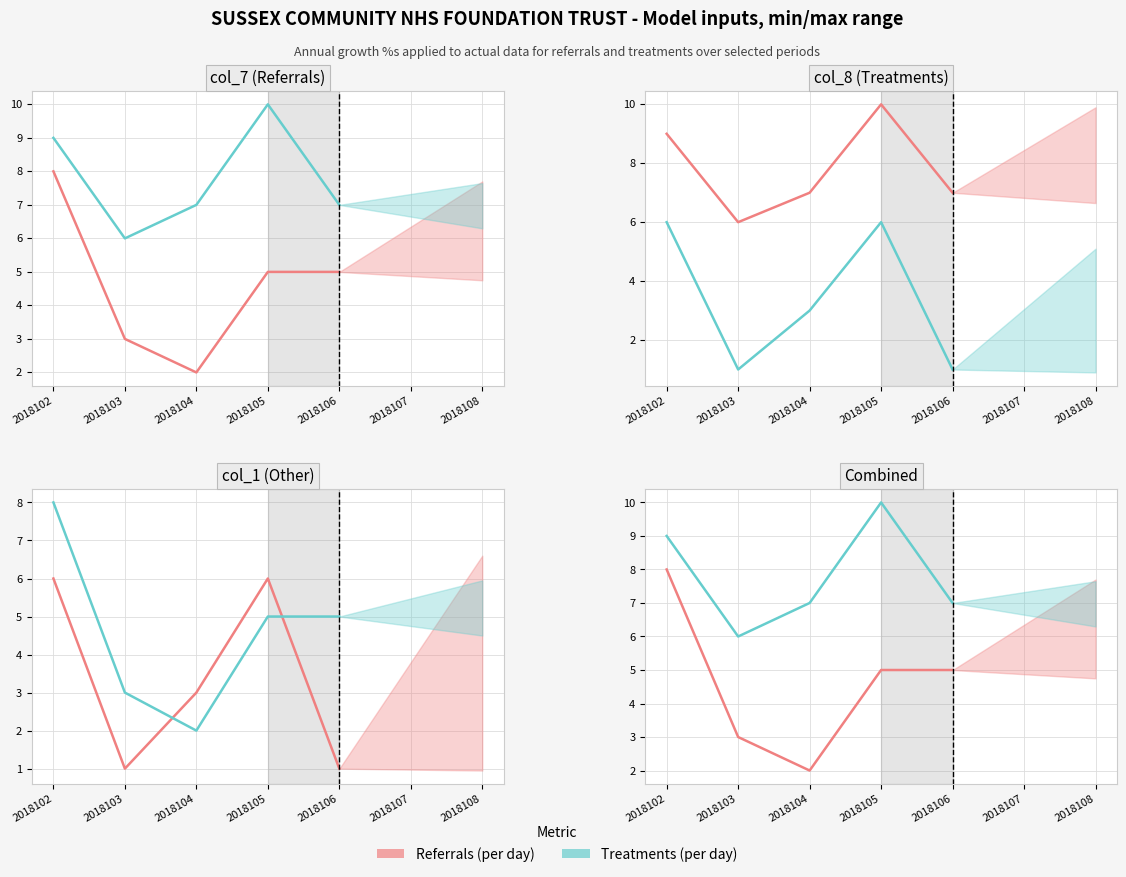

What is the total value across all series at 2018102?

17